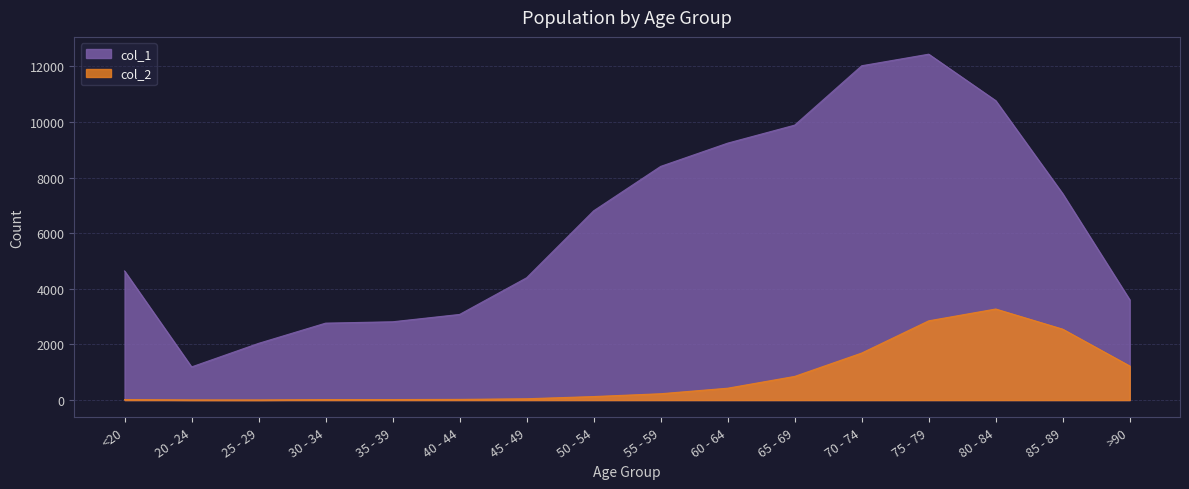

Reading left to right, list all the values displayed in this chart.

col_1: <20=4641	20 - 24=1191	25 - 29=2038	30 - 34=2765	35 - 39=2814	40 - 44=3078	45 - 49=4396	50 - 54=6803	55 - 59=8400	60 - 64=9236	65 - 69=9883	70 - 74=12018	75 - 79=12434	80 - 84=10764	85 - 89=7417	>90=3604
col_2: <20=18	20 - 24=4	25 - 29=3	30 - 34=17	35 - 39=18	40 - 44=24	45 - 49=47	50 - 54=126	55 - 59=227	60 - 64=426	65 - 69=850	70 - 74=1690	75 - 79=2848	80 - 84=3273	85 - 89=2548	>90=1224